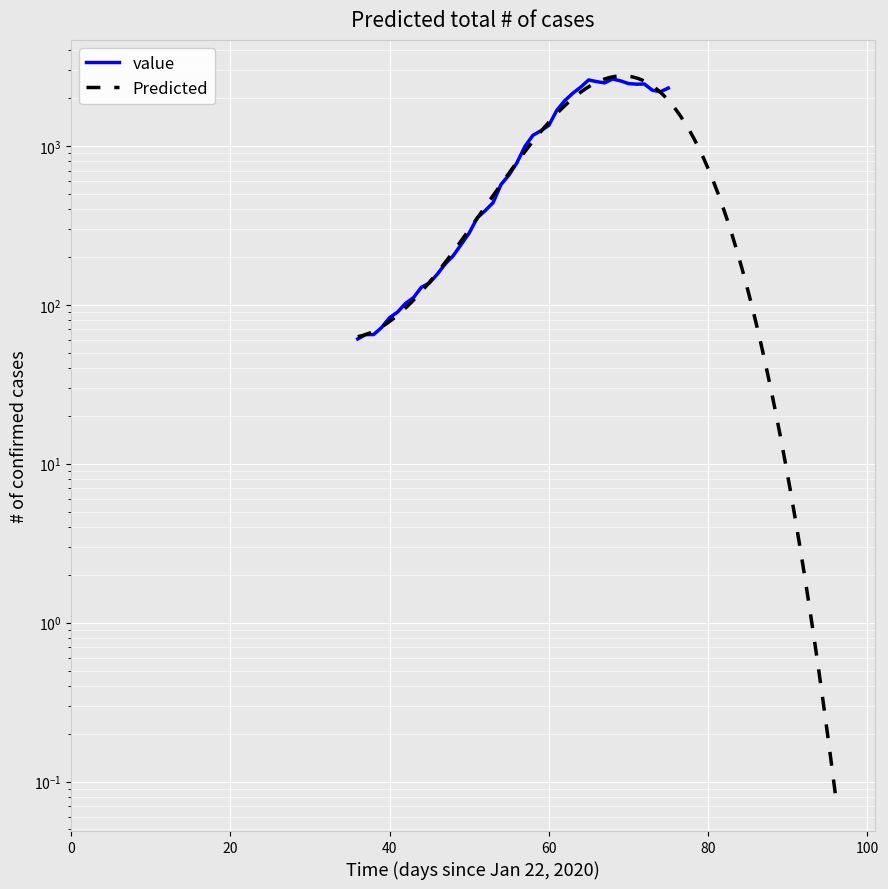

Which category has the highest value across all series?

2020-03-30